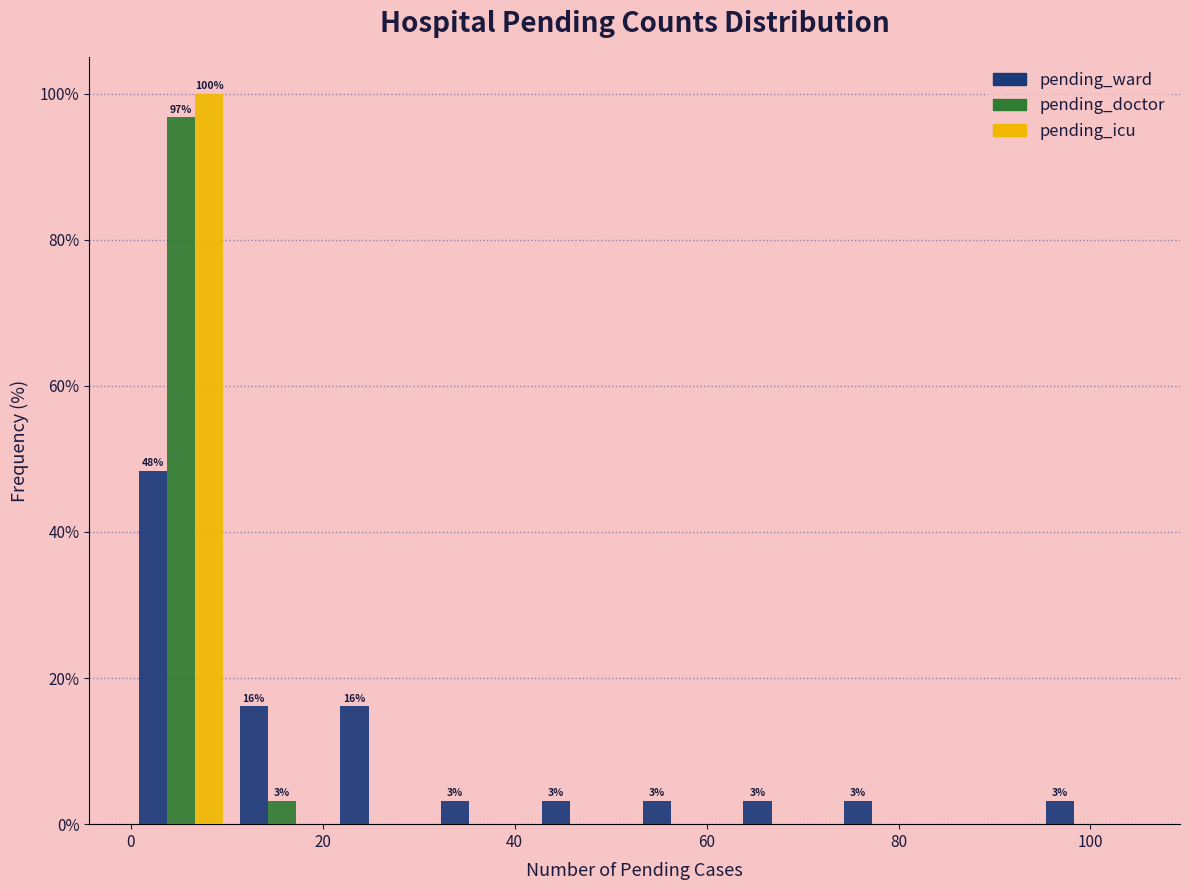

In the pending_doctor series, which range on the x-axis has the tallest bar?

0.0 to 10.5